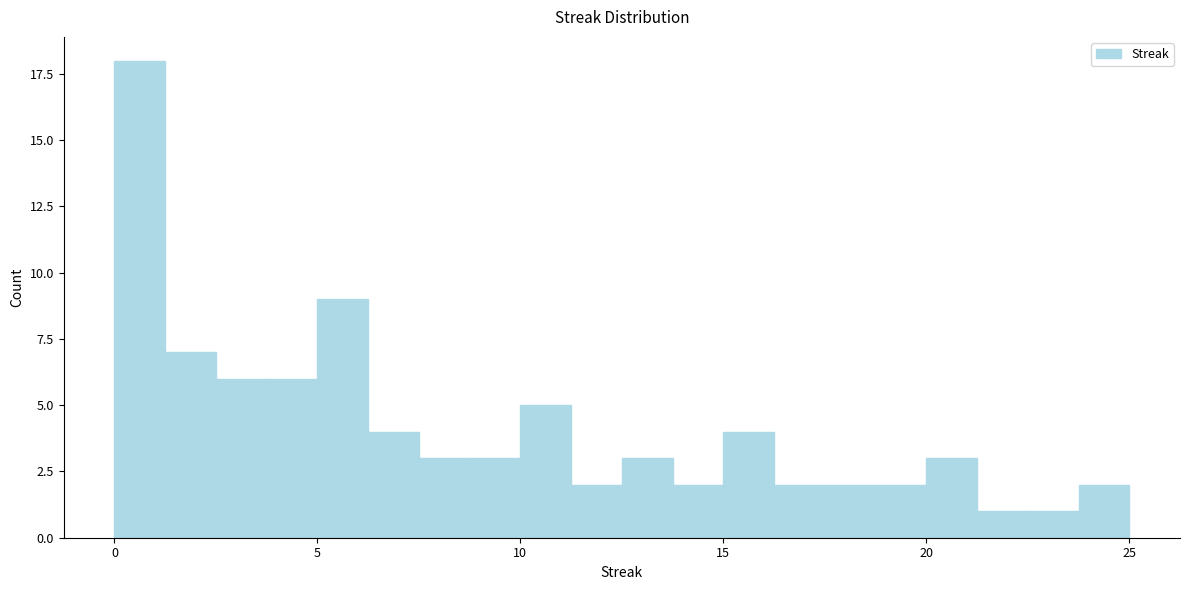

Around what value on the x-axis is the tallest bar? Give the approximate position of its centre, as read against the axis.

0.5